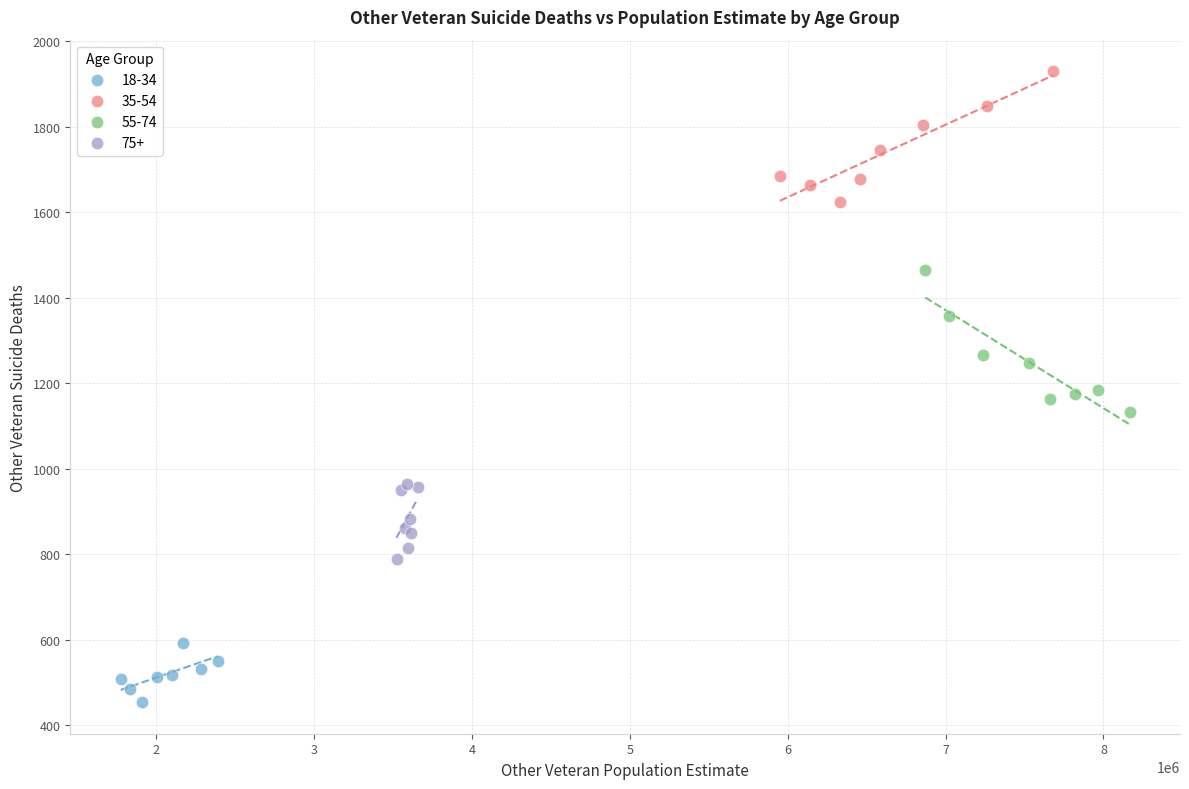

Which series reaches the maximum Y coordinate?

35-54